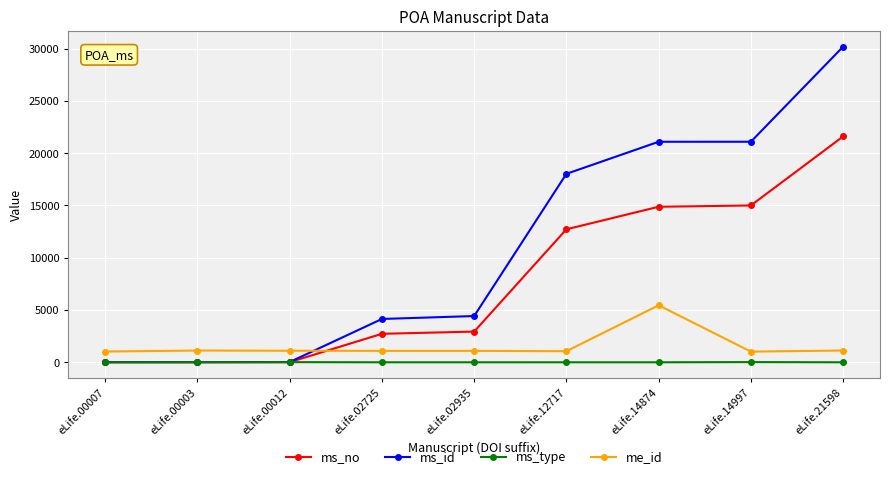

Which series has the largest range (max minus min)?

ms_id